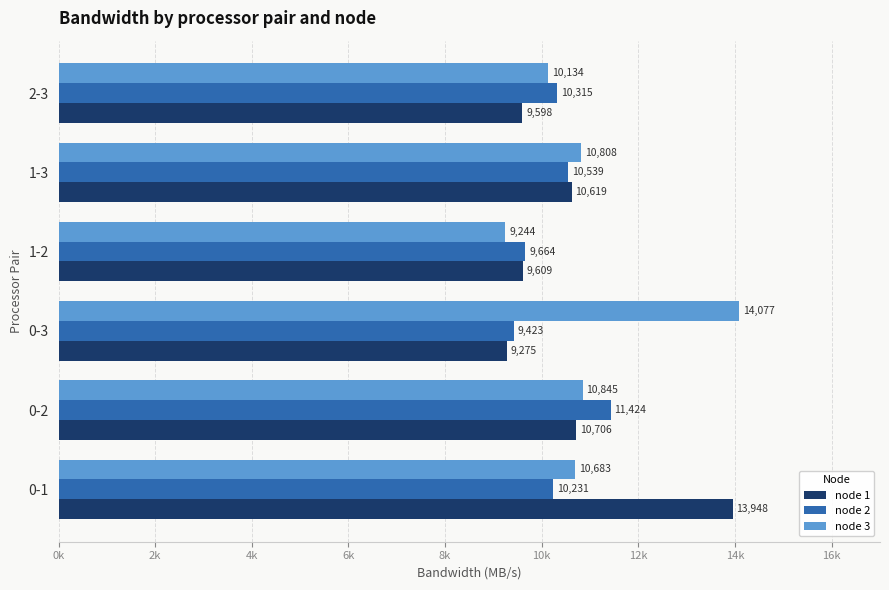

What are all the series names shown in the legend?

node 1, node 2, node 3